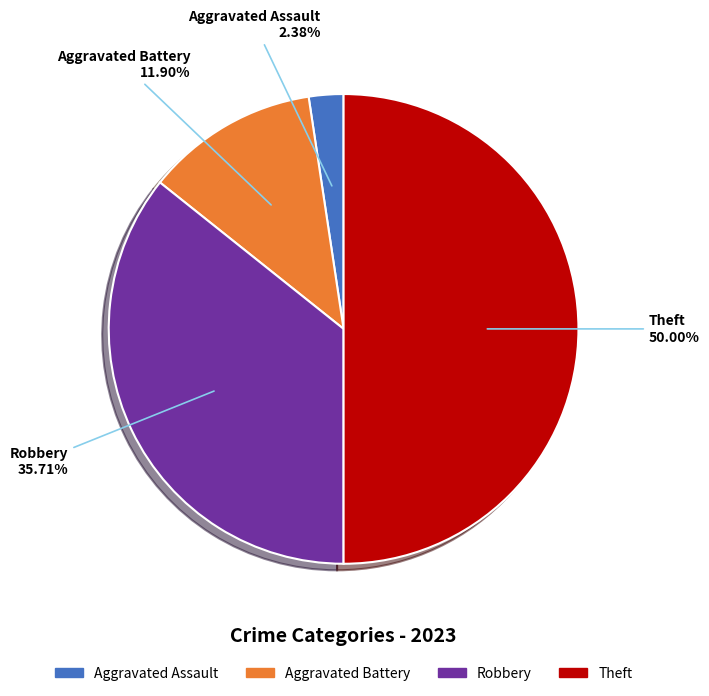

Do Theft and Aggravated Assault together represent more than half of the pie?

Yes